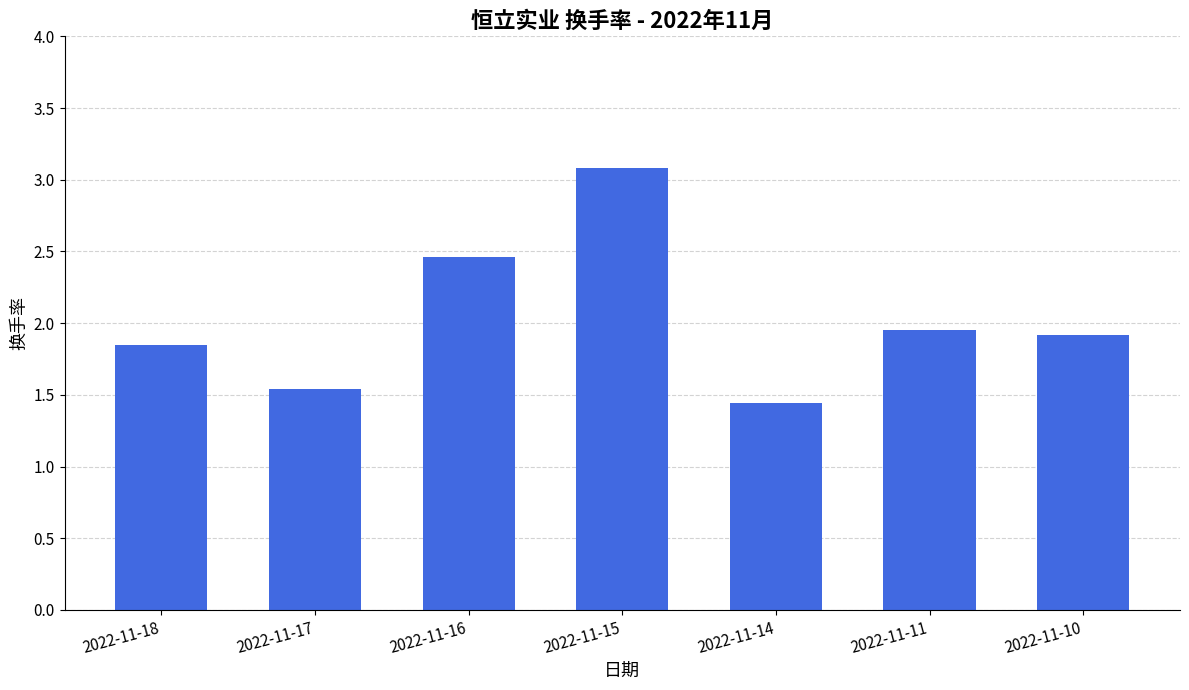

Between 2022-11-18 and 2022-11-15, which is larger?

2022-11-15